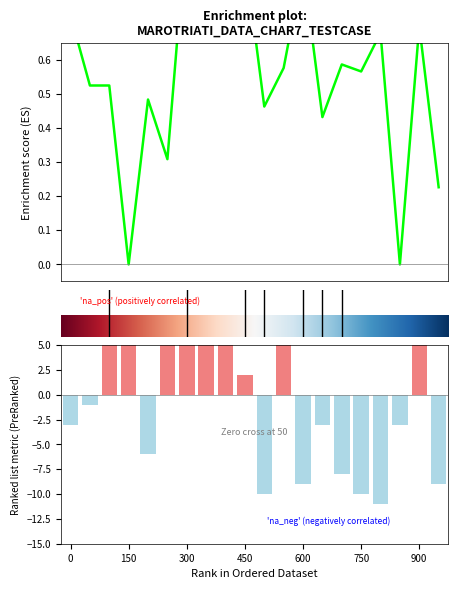

What is the minimum value shown in the chart?

-11.0